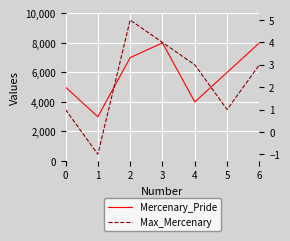

The value of Max_Mercenary at 1 is 0. True or false?

False